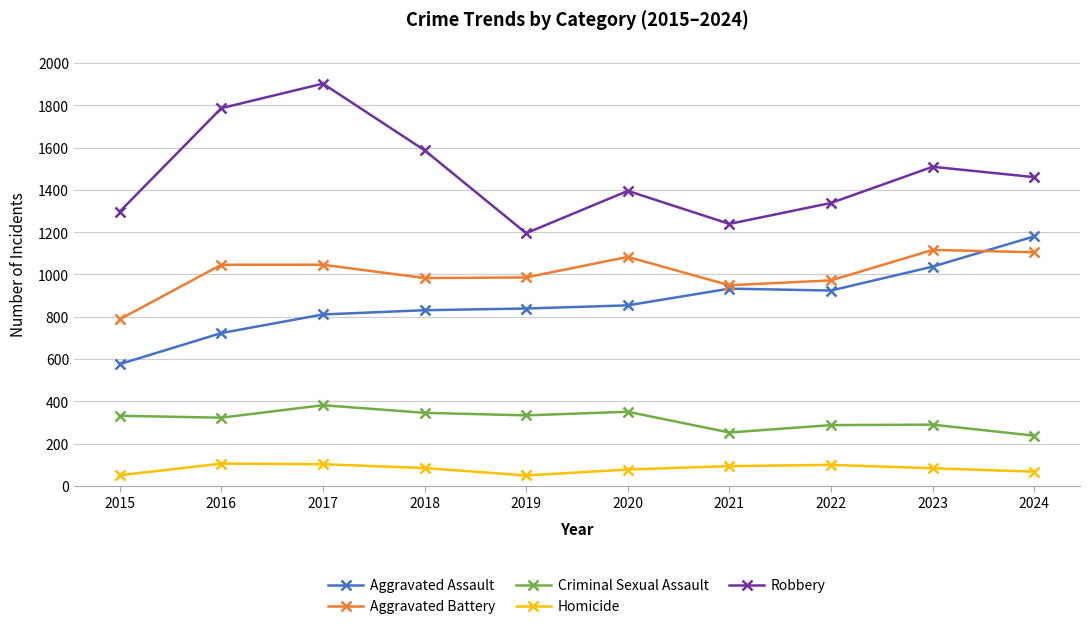

What is the difference between the Homicide values at 2024 and 2021?

26